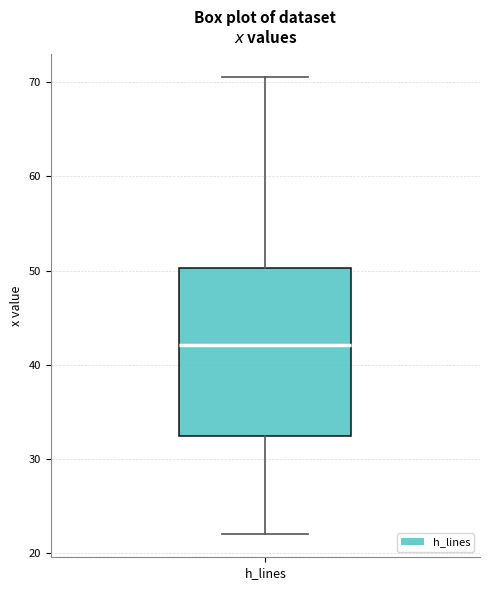

Transcribe this box plot: give where the median line is, the range the box spans, and where the two whiskers end, as read against the y-axis. The values are not printed on the chart, so give them approximately, as read against the axis.

median 42, box 32 to 50, whiskers 22 to 71